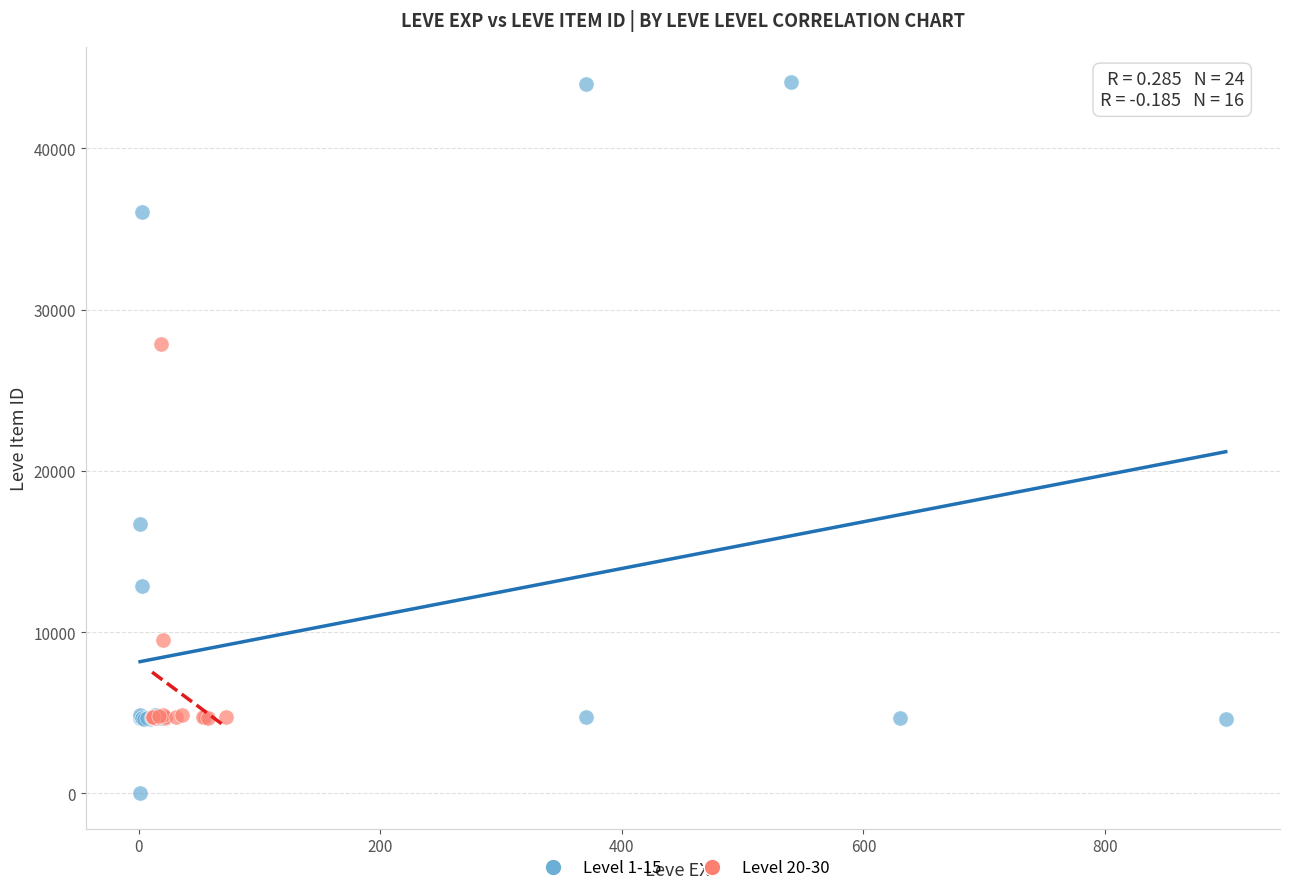

What are all the series names shown in the legend?

Level 1-15, Level 20-30